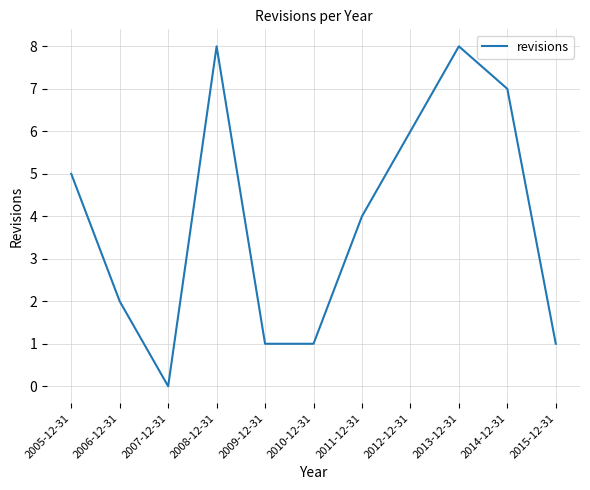

Is it true that the value at 2015-12-31 is 2?

False